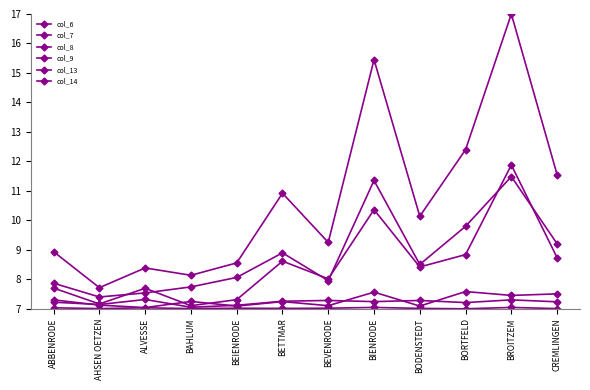

Which series has the widest spread of values?

col_6